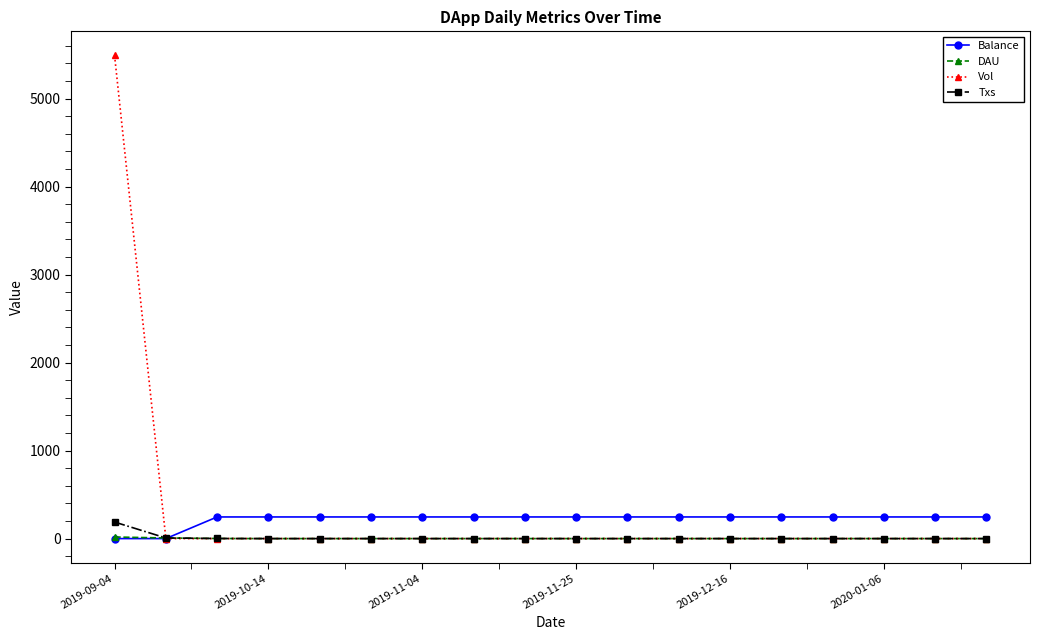

Which series has the largest range (max minus min)?

Vol